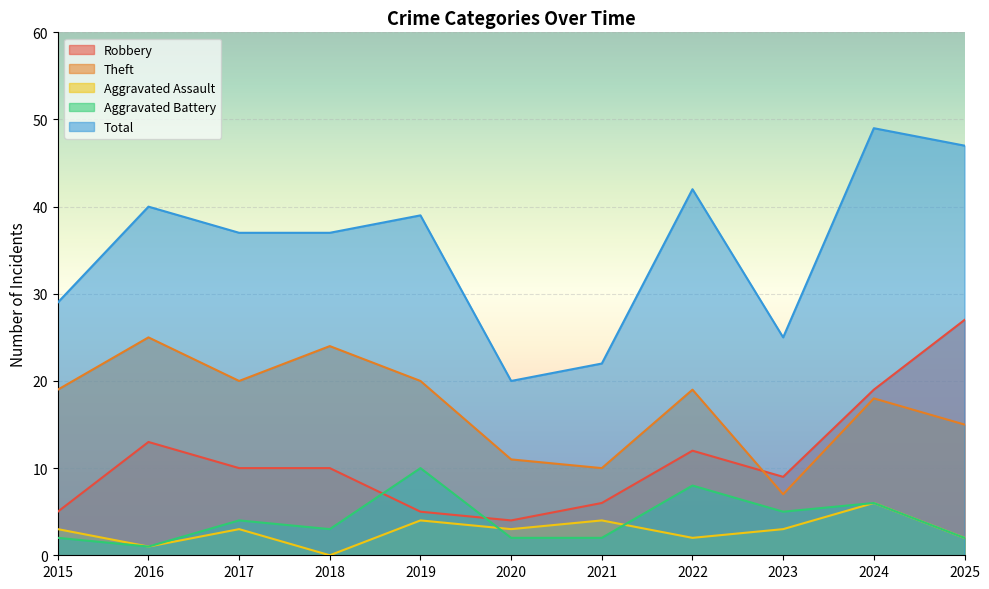

True or false: Total and Aggravated Assault cross at least once.

False